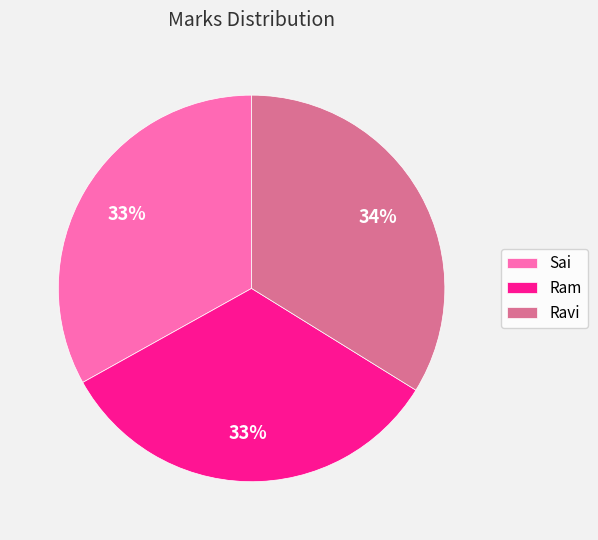

Count the number of slices in the pie.

3